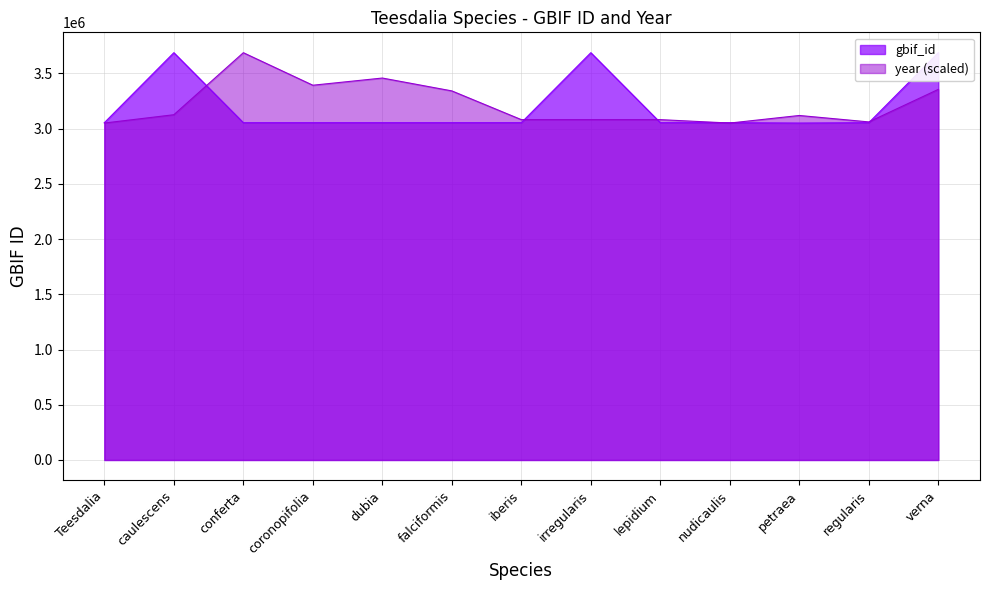

Is the value of gbif_id at falciformis greater than the value of year at petraea?

No